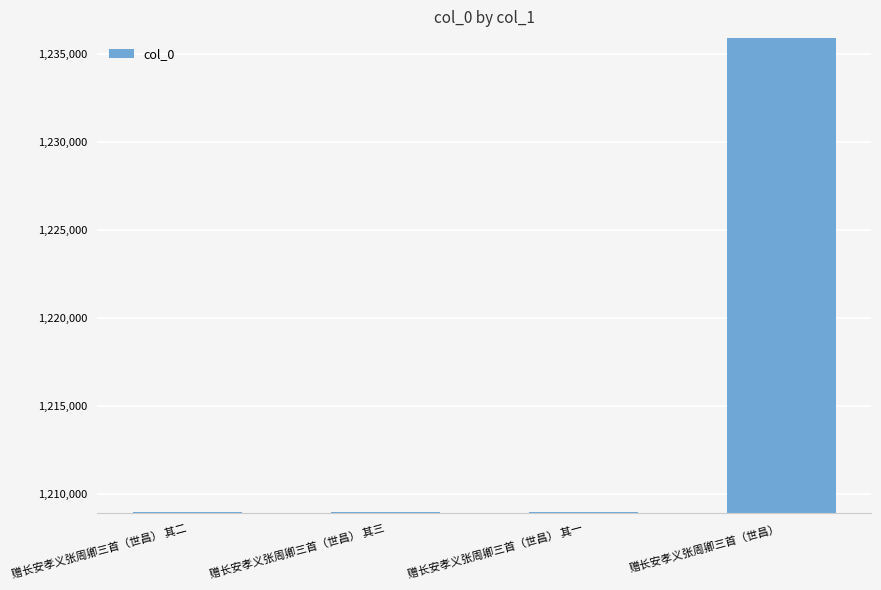

What is the smallest value displayed?

1208938